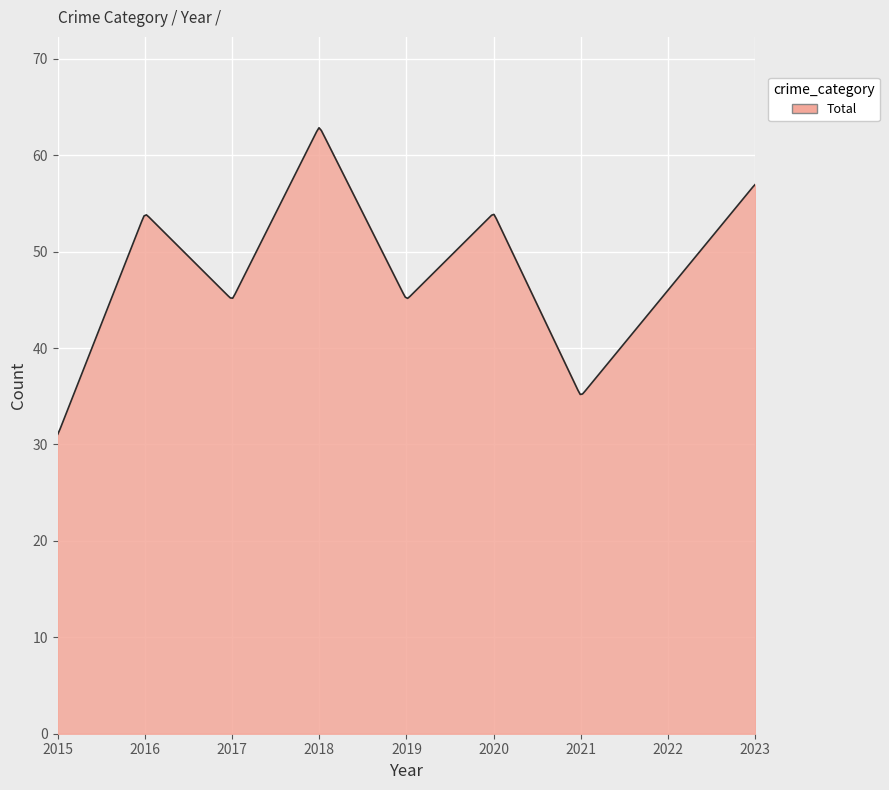

What is the minimum value shown in the chart?

31.1